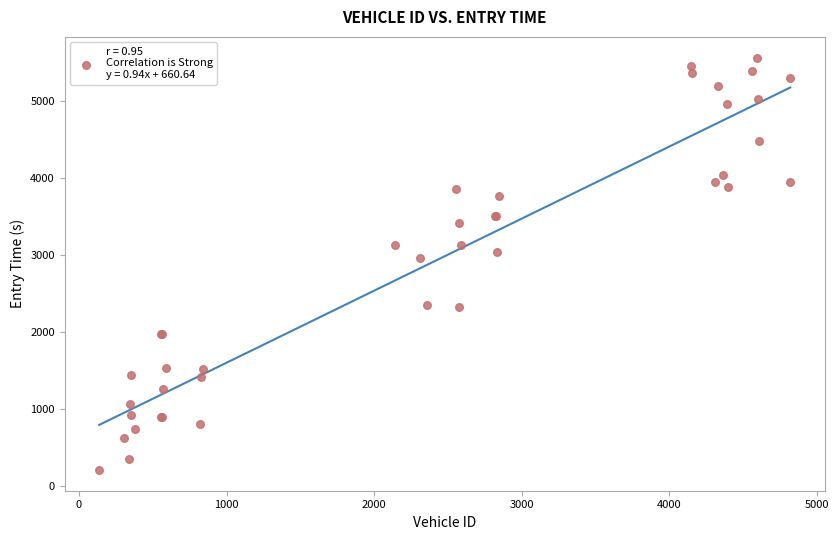

What Y value in the scatter plot is closest to 2884?

2954.5